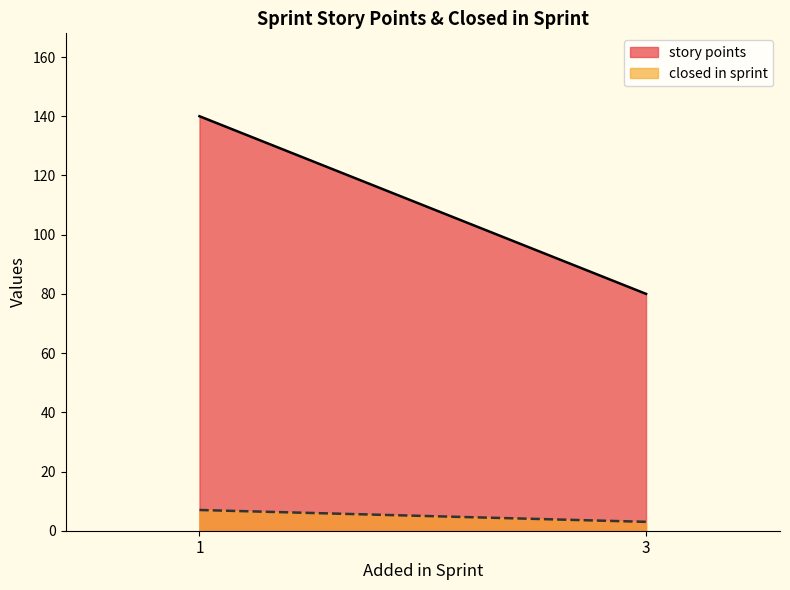

What is the difference between the highest and lowest values at 1?

133